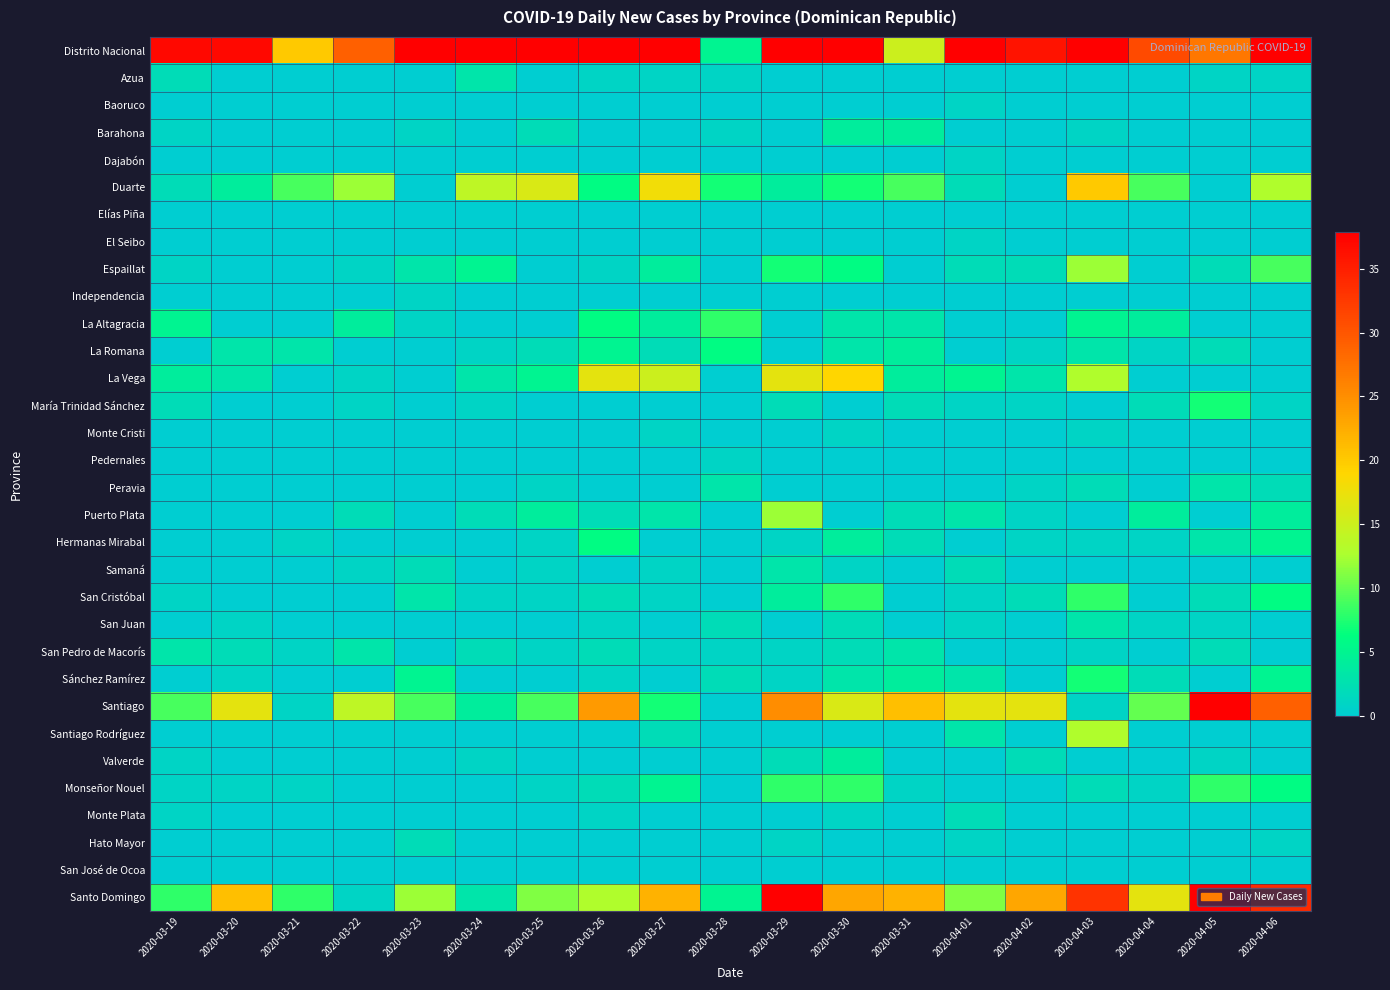

At which category does the chart reach its peak across all series?

2020-03-29